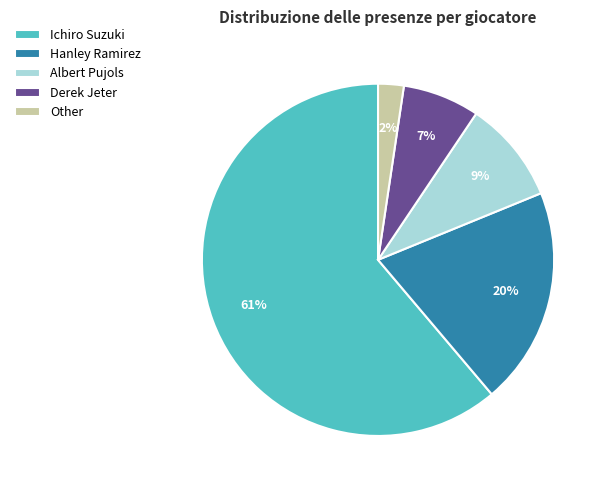

How many segments does this pie chart have?

5